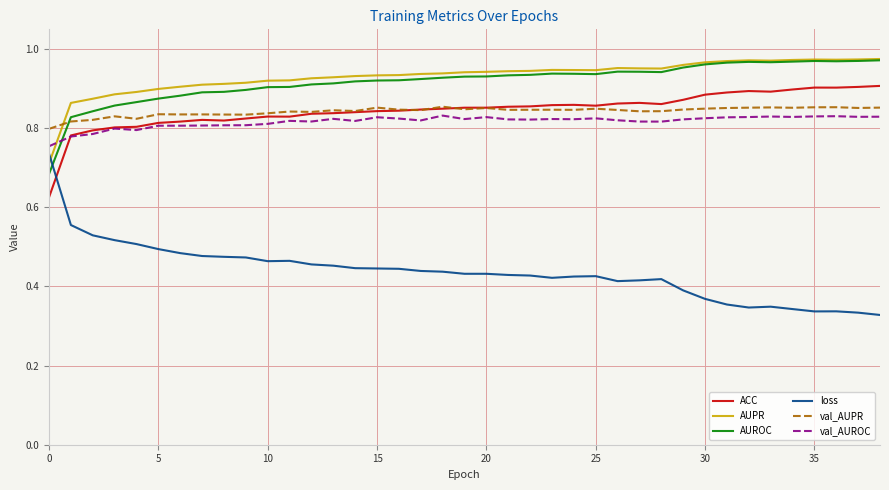

Which series has the largest total across all categories?

AUPR